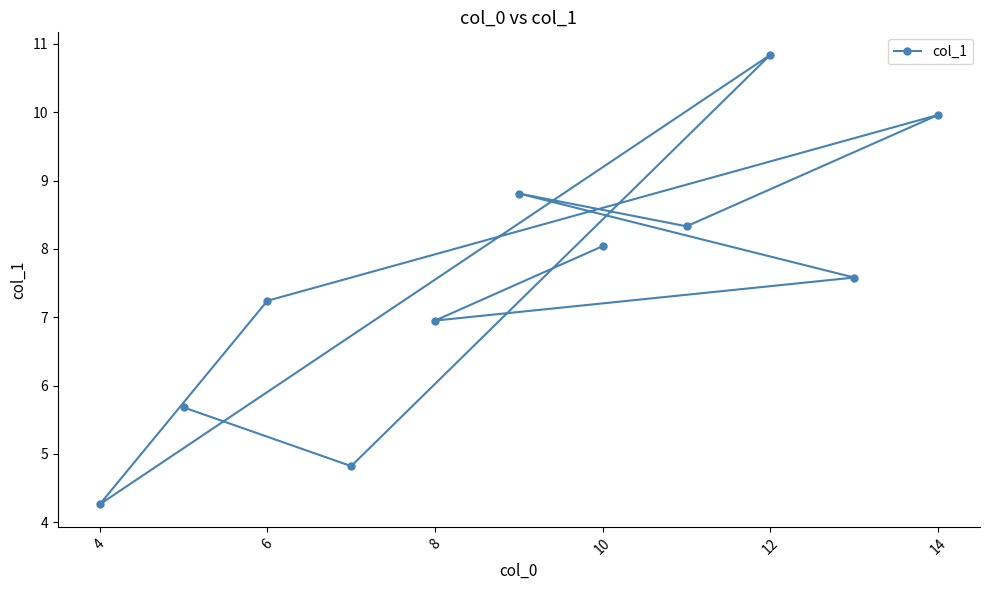

True or false: the data shows 9.2 at 8.

False